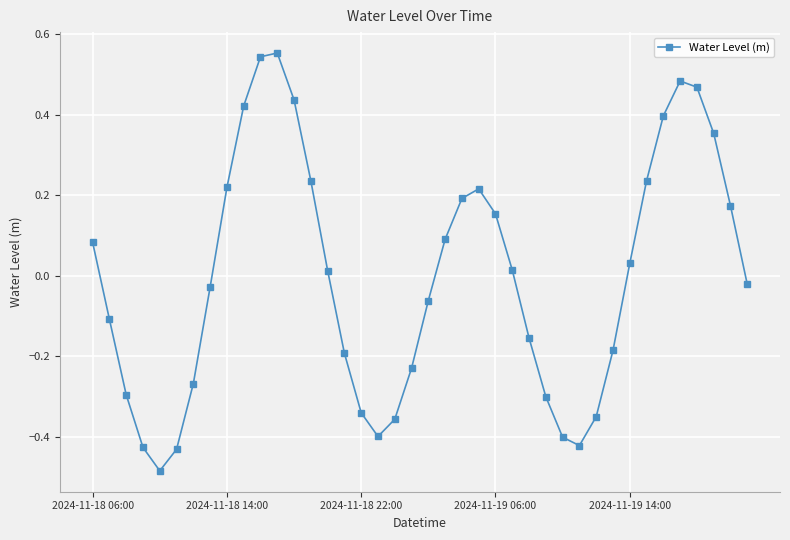

How many points are higher than both their immediate neighbors (excluding endpoints)?

3